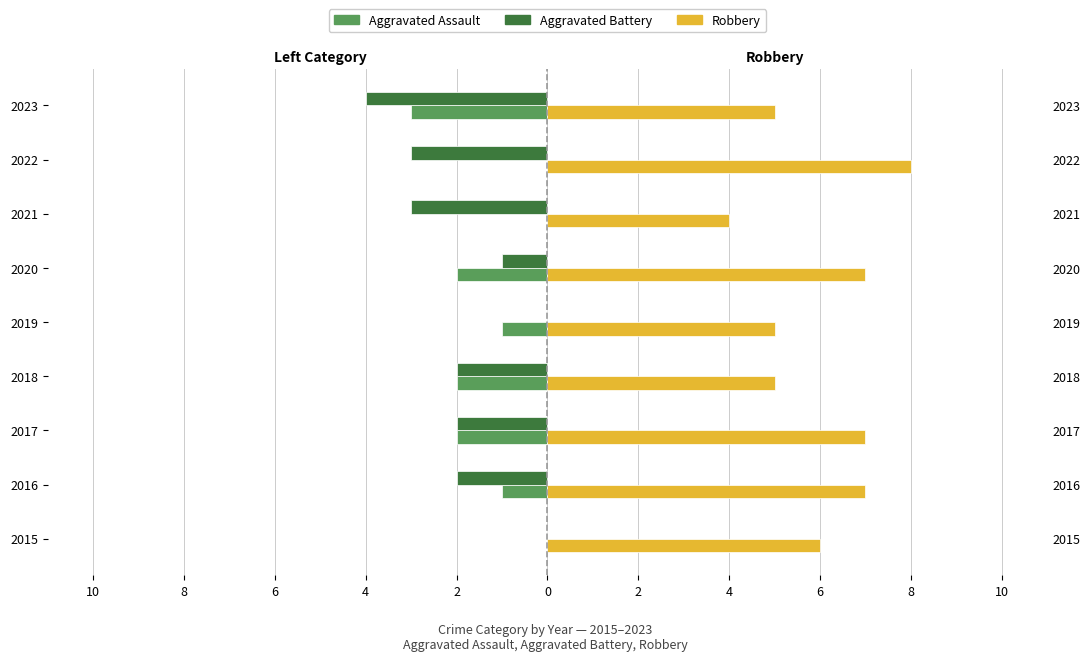

How many bars are there in each group?

3